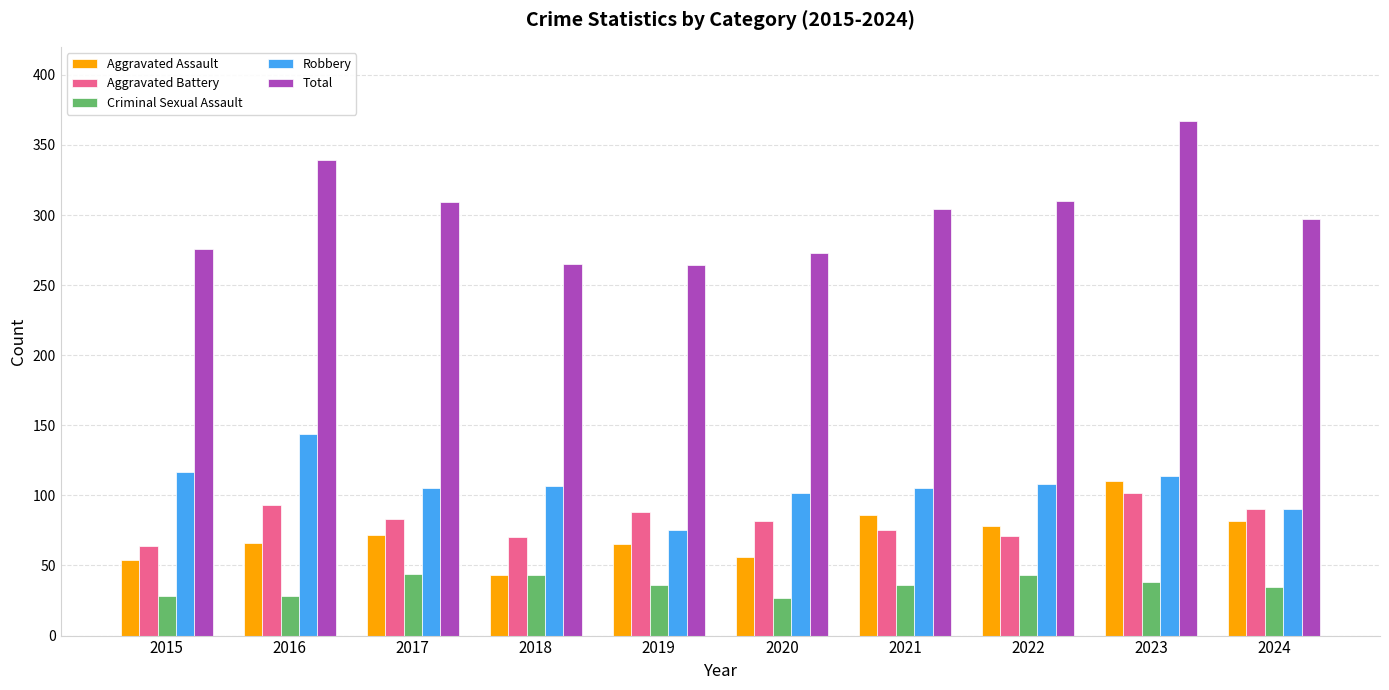

True or false: Aggravated Assault has a value of 28 at 2021.

False